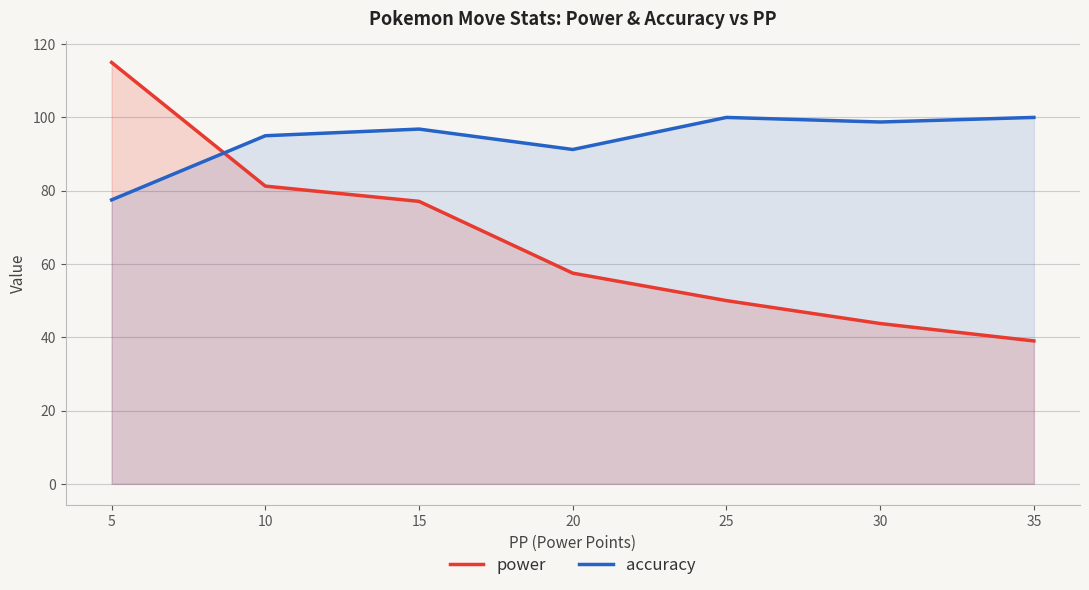

How many categories are shown in the chart?

7